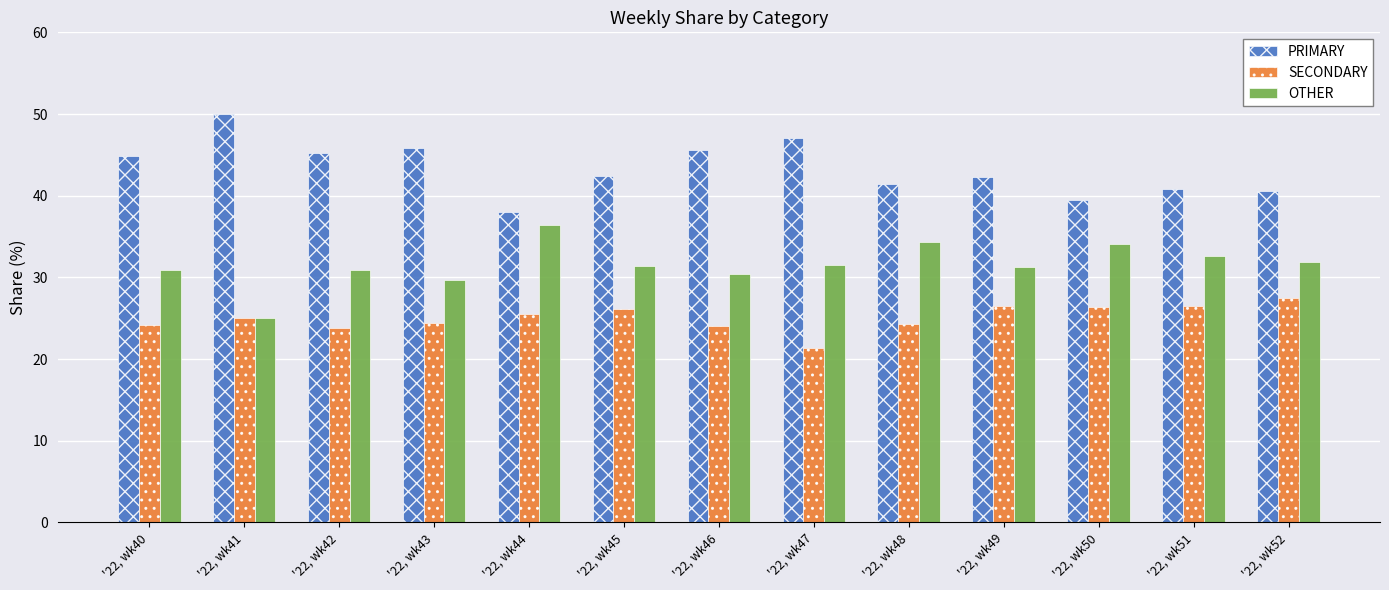

What is the maximum value shown in the chart?

50.0